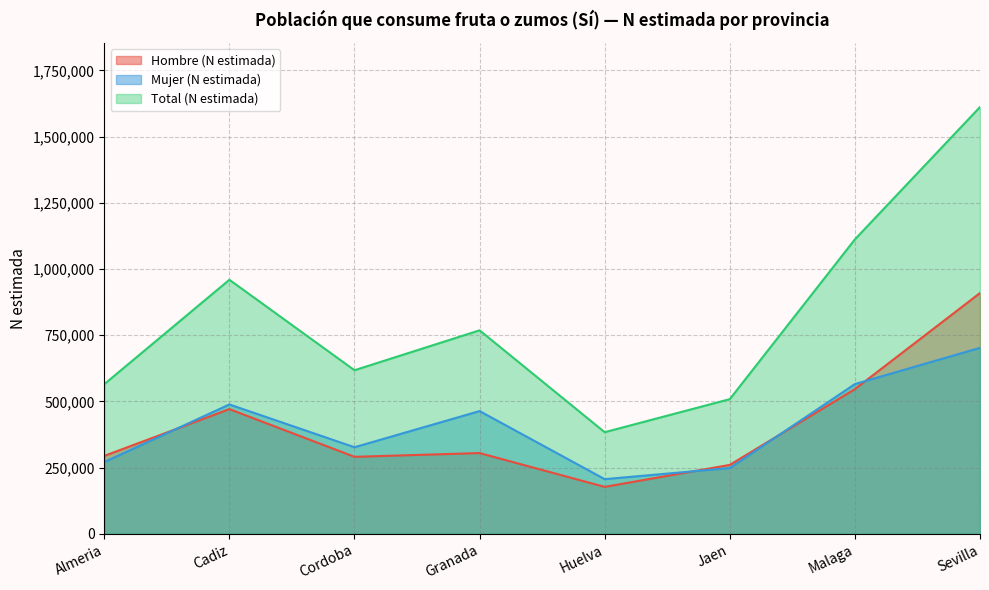

How many lines are shown in the chart?

3